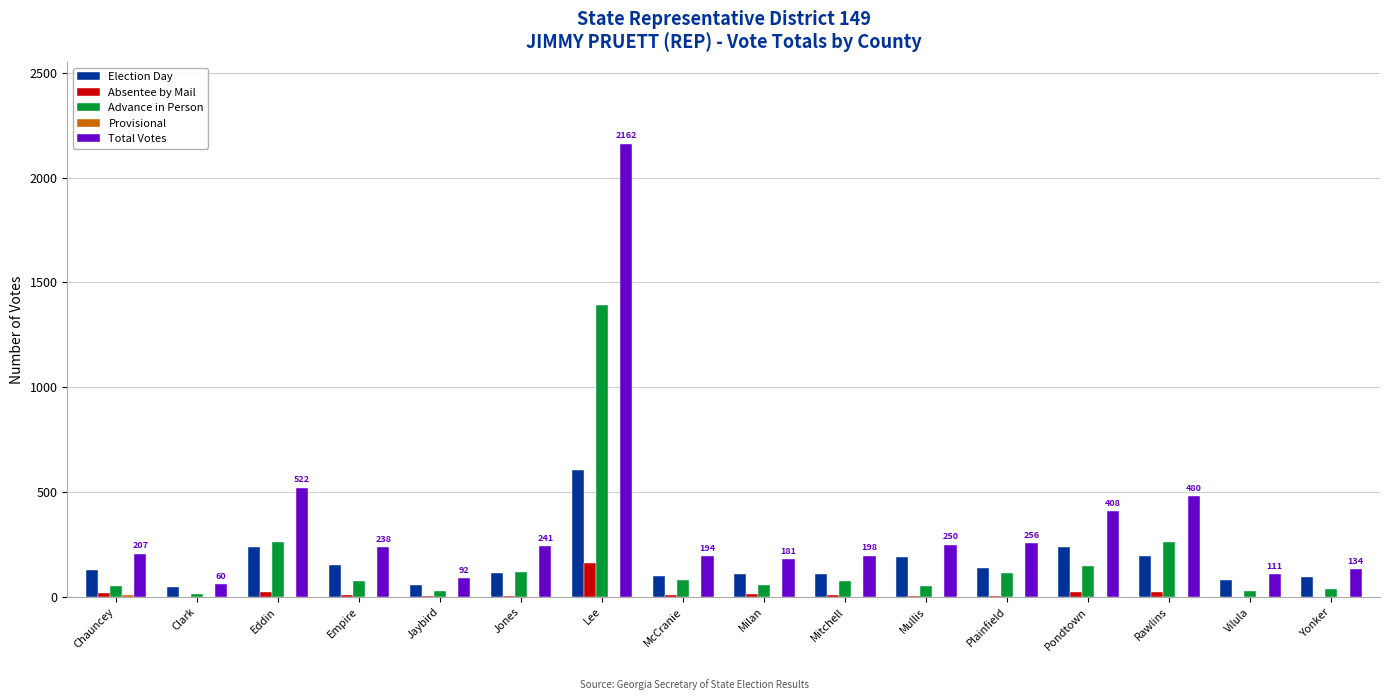

What is the sum of all Total Votes values?

5734